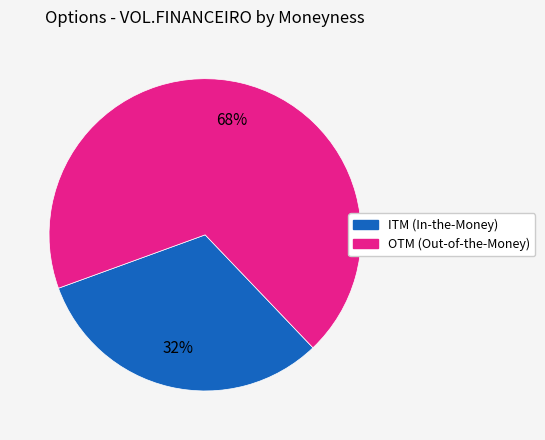

To the nearest percent, what is the average slice percentage?

50%